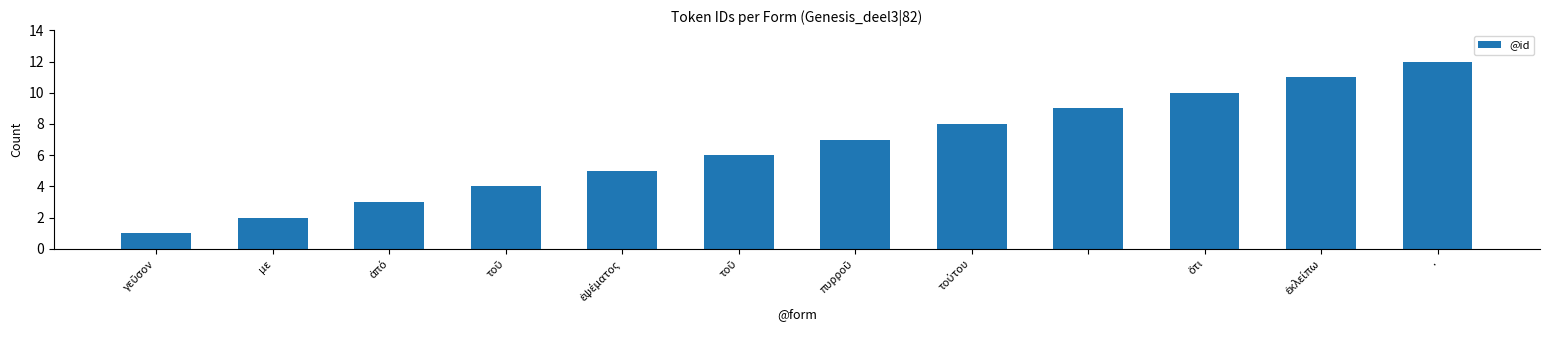

What is the sum of all values?

78